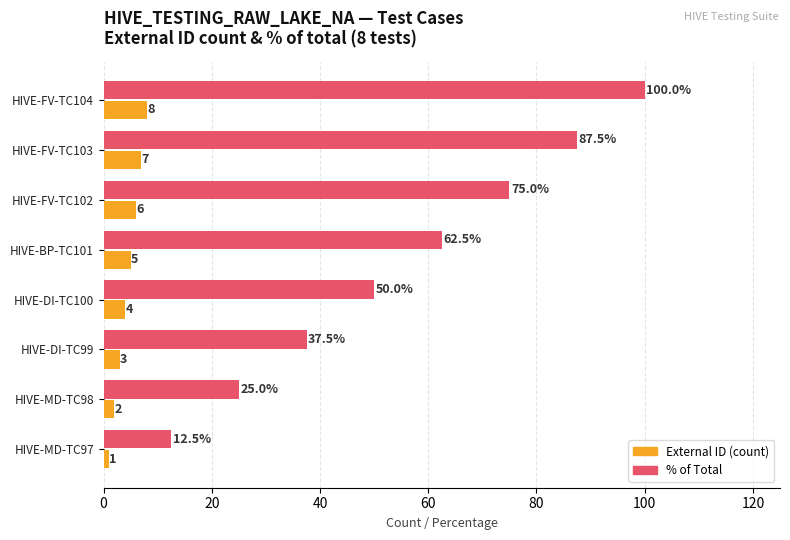

What is the greatest value displayed?

100.0